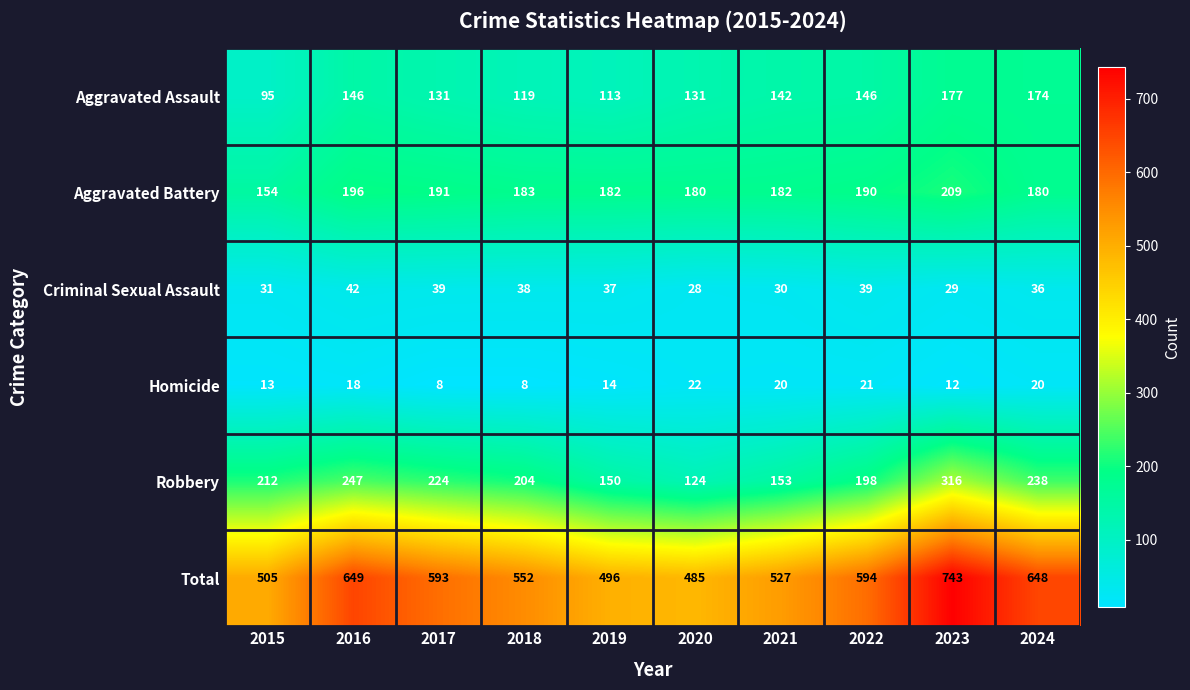

What is the difference between the second highest and minimum values in the Aggravated Battery series?

42